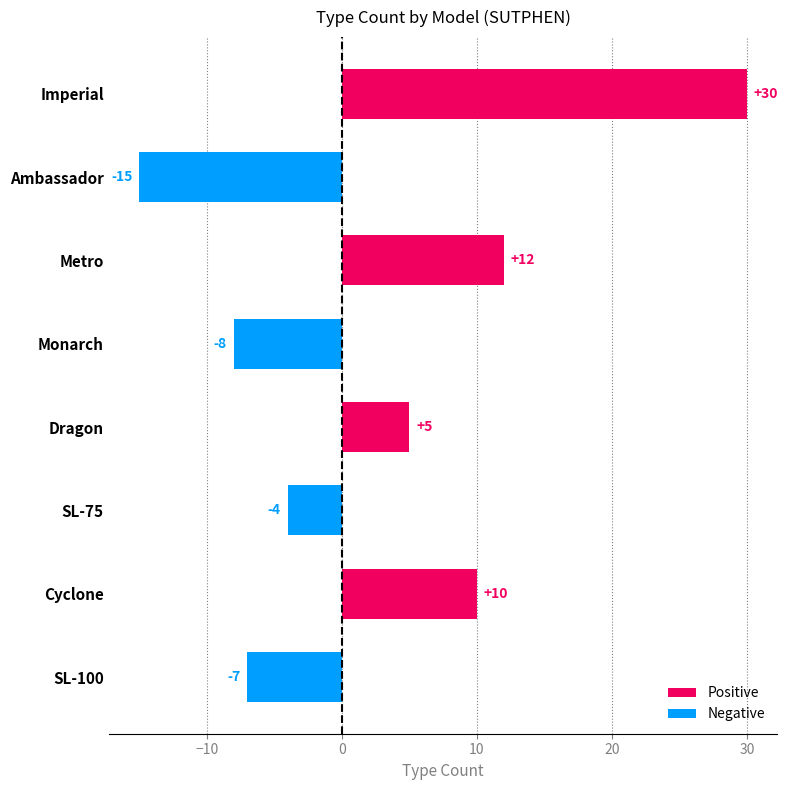

Are the bars horizontal?

Yes